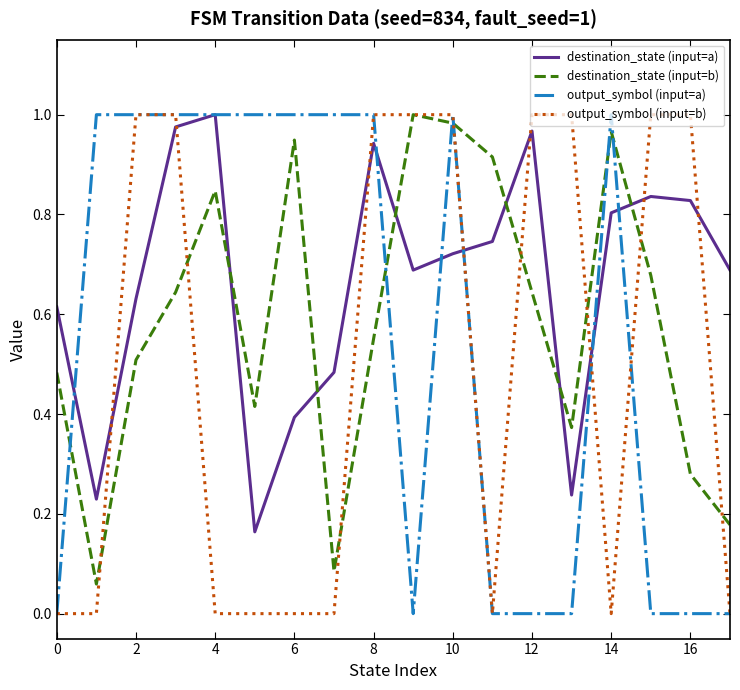

Which series has the largest total across all categories?

destination_state (input=a)